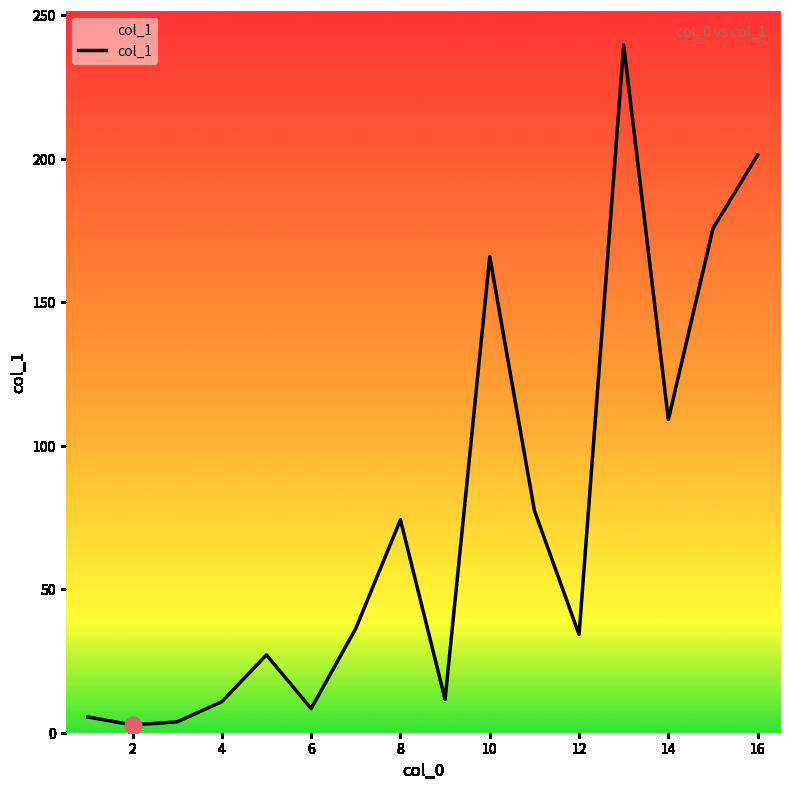

What is the difference between the maximum and minimum values?

236.9